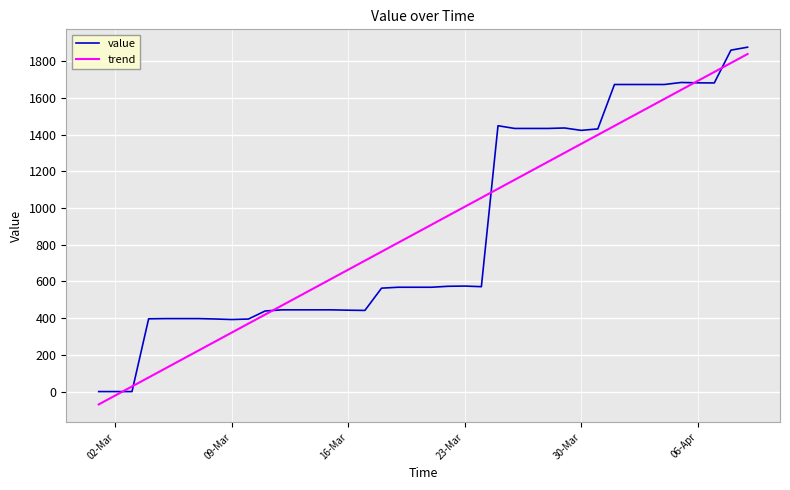

Which series has the largest range (max minus min)?

trend